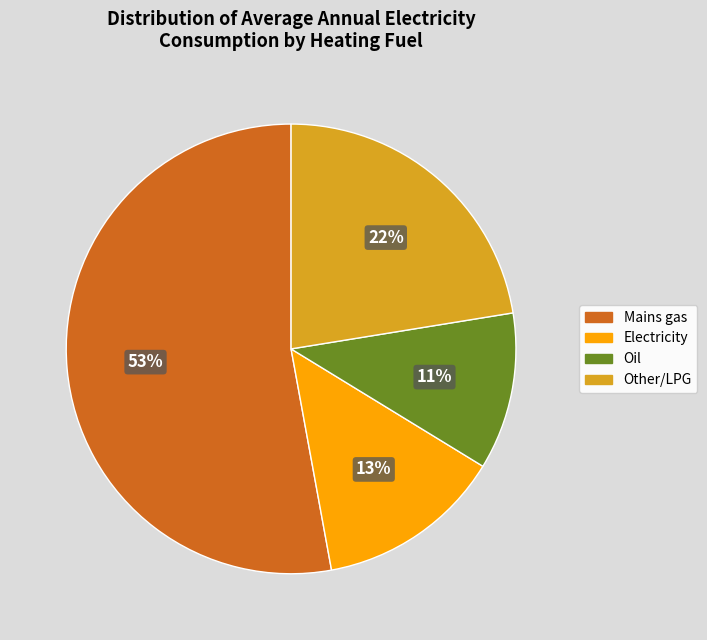

To the nearest percent, what is the difference between the largest and smallest slice percentages?

42%